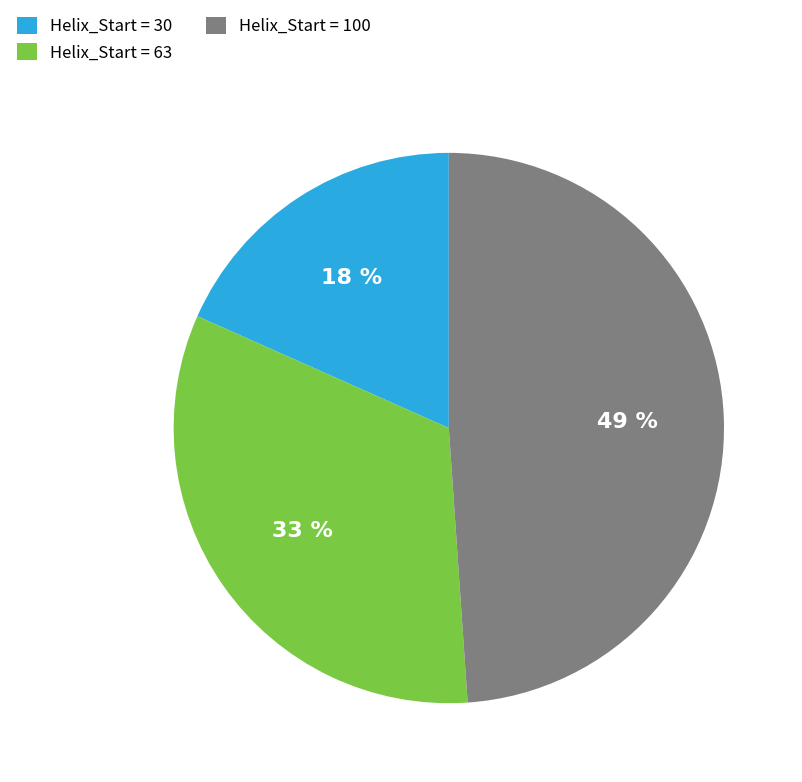

How many slices are in this pie chart?

3